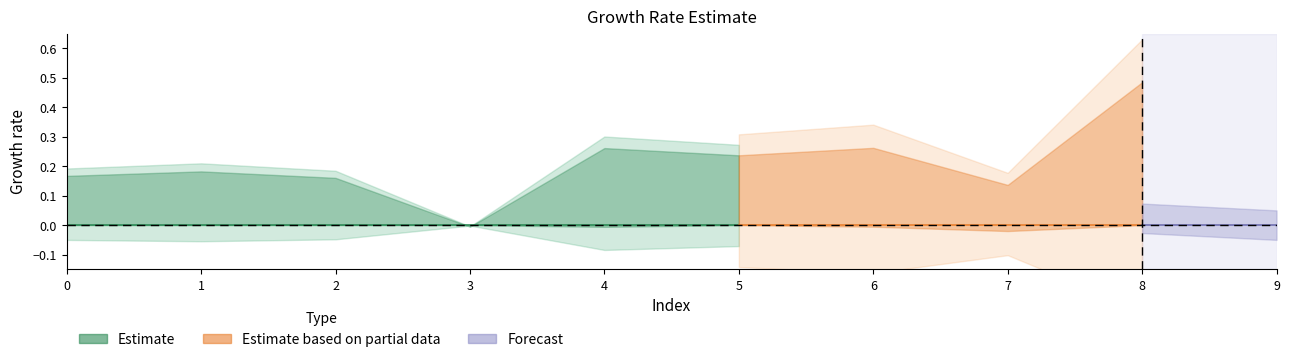

What is the total value across all series at 0?

0.2